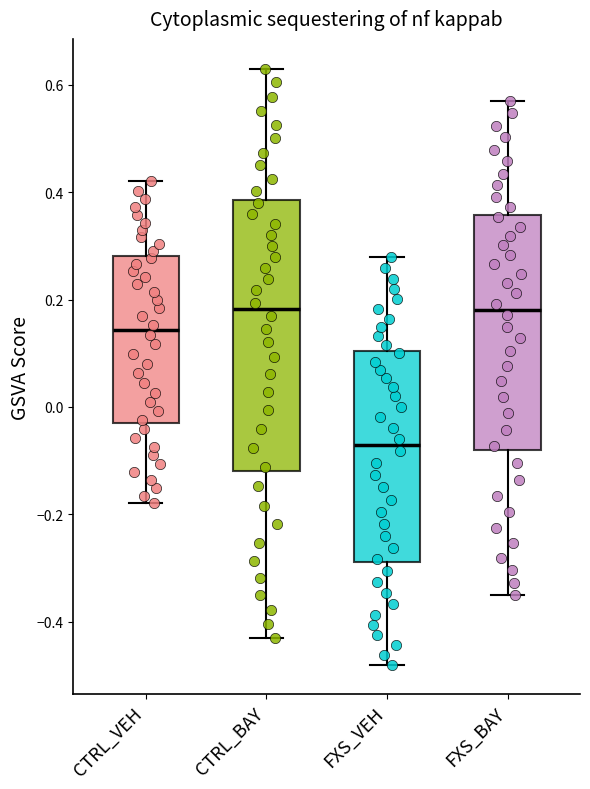

Reading left to right, read every box against the y-axis: the position of its median line, the range the box covers, and the ends of its whiskers. The values are not printed on the chart, so give them approximately, as read against the axis.

CTRL_VEH: median 0.14, box -0.02 to 0.28, whiskers -0.18 to 0.42
CTRL_BAY: median 0.18, box -0.12 to 0.38, whiskers -0.42 to 0.64
FXS_VEH: median -0.08, box -0.28 to 0.10, whiskers -0.48 to 0.28
FXS_BAY: median 0.18, box -0.08 to 0.36, whiskers -0.34 to 0.58